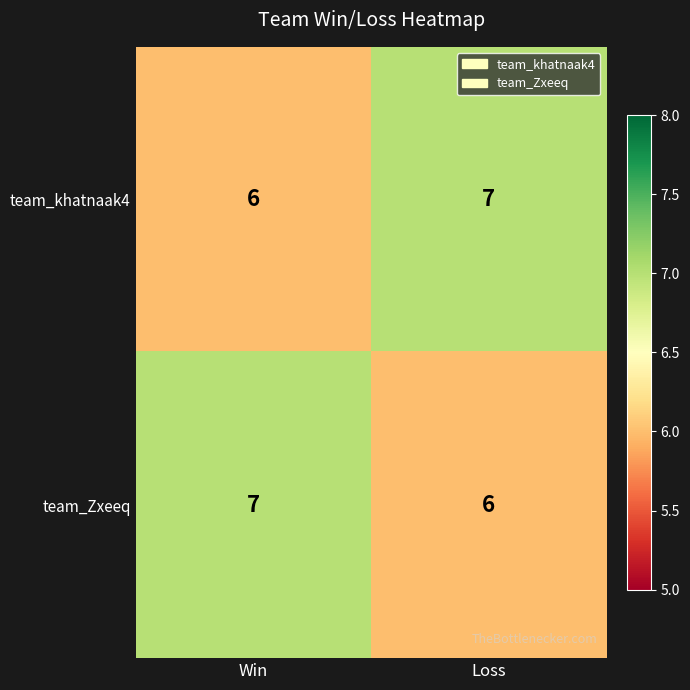

Where is team_khatnaak4 nearest to the value 6?

Win